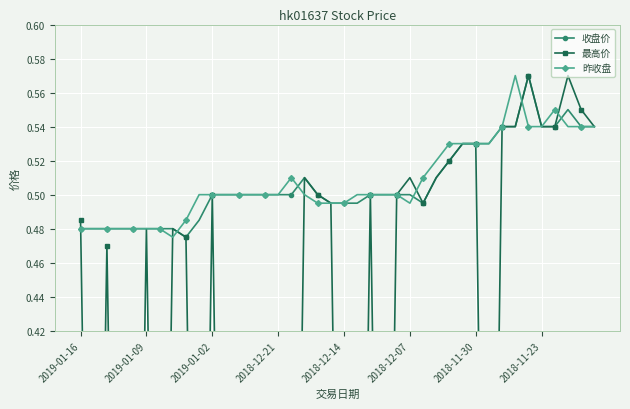

Count the number of categories in the chart.

40